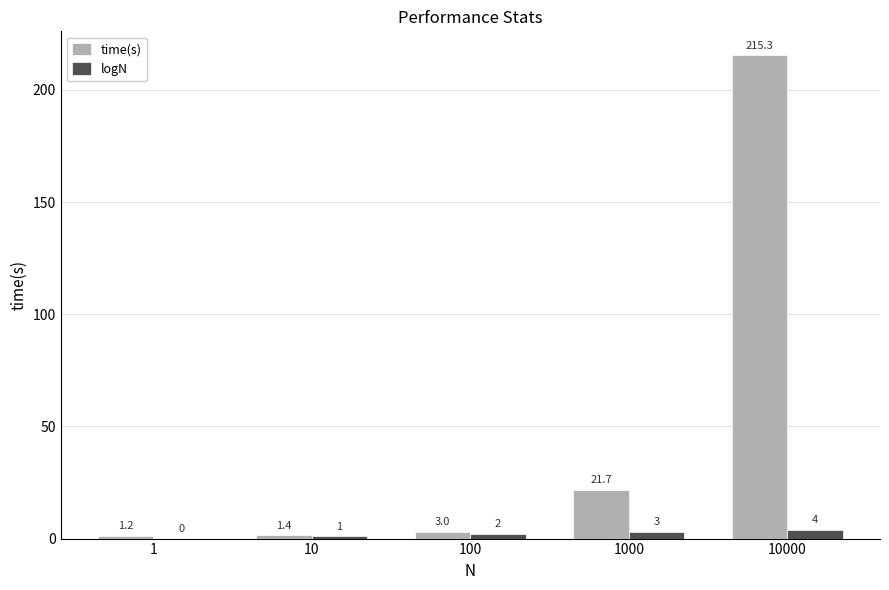

Where is time(s) nearest to the value 108?

1000